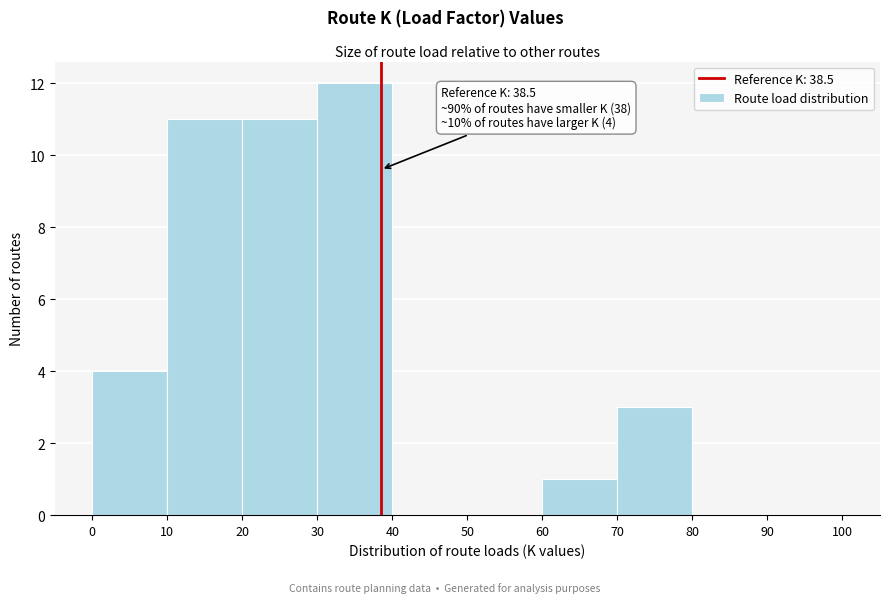

Over which range of the x-axis is the bar tallest?

30 to 40